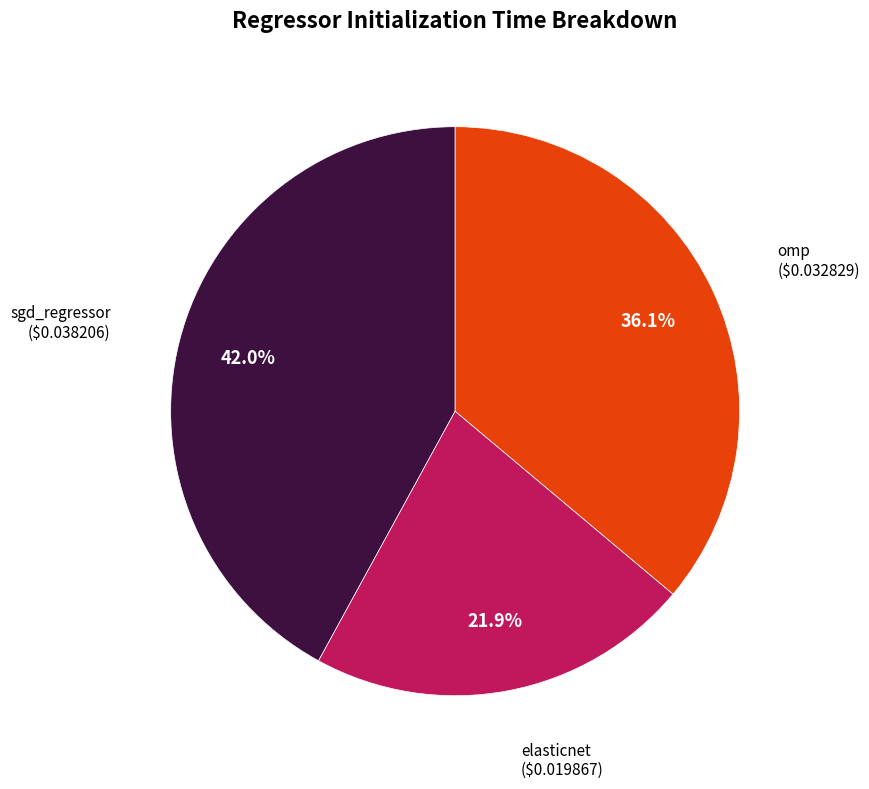

Does any single category account for the majority?

No